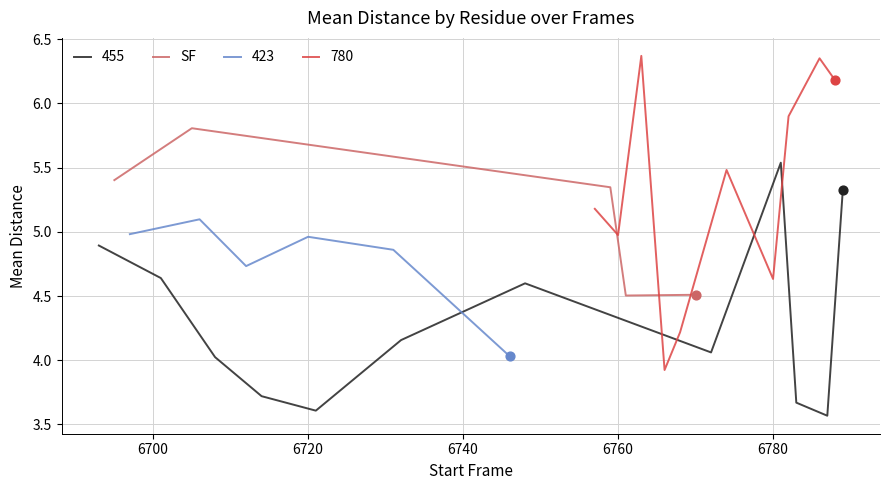

Approximately how many times larger is the value at 6760 compared to 6740?

1.0